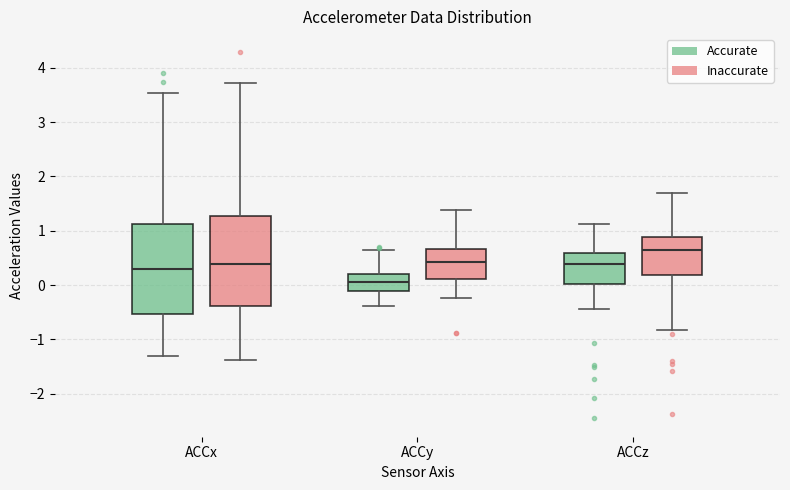

Where is the lower edge of the box for ACCz (Accurate) on the y-axis? The values are not printed on the chart, so give them approximately, as read against the axis.

0.0